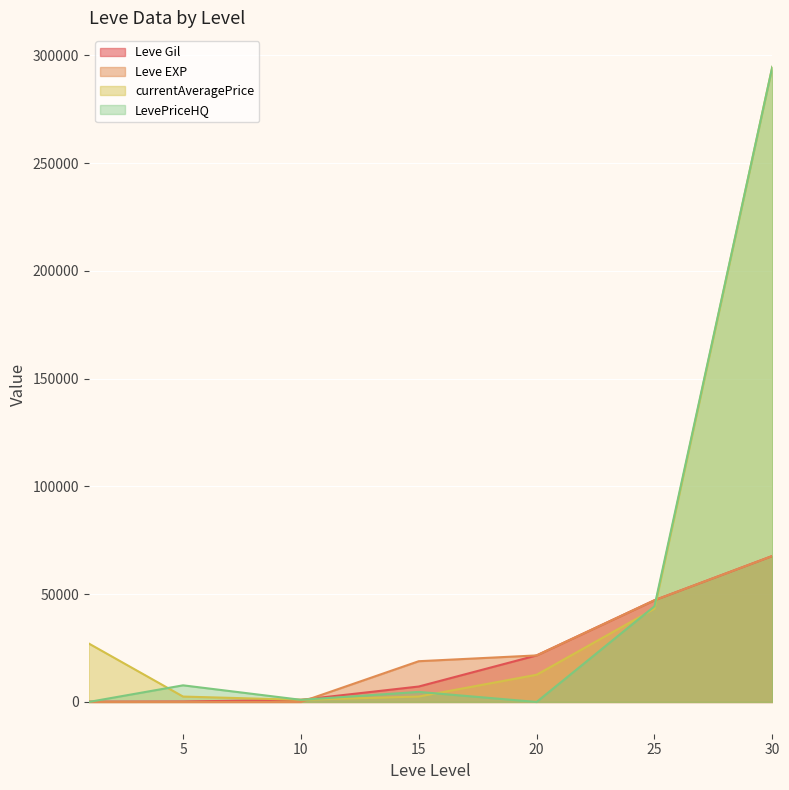

How many times do LevePriceHQ and currentAveragePrice cross each other?

3